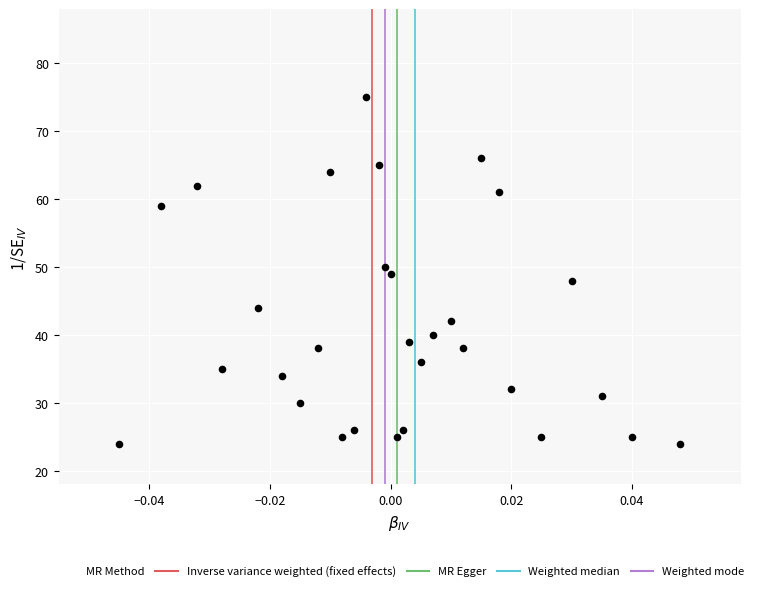

What is the range of Y values (max minus min)?

51